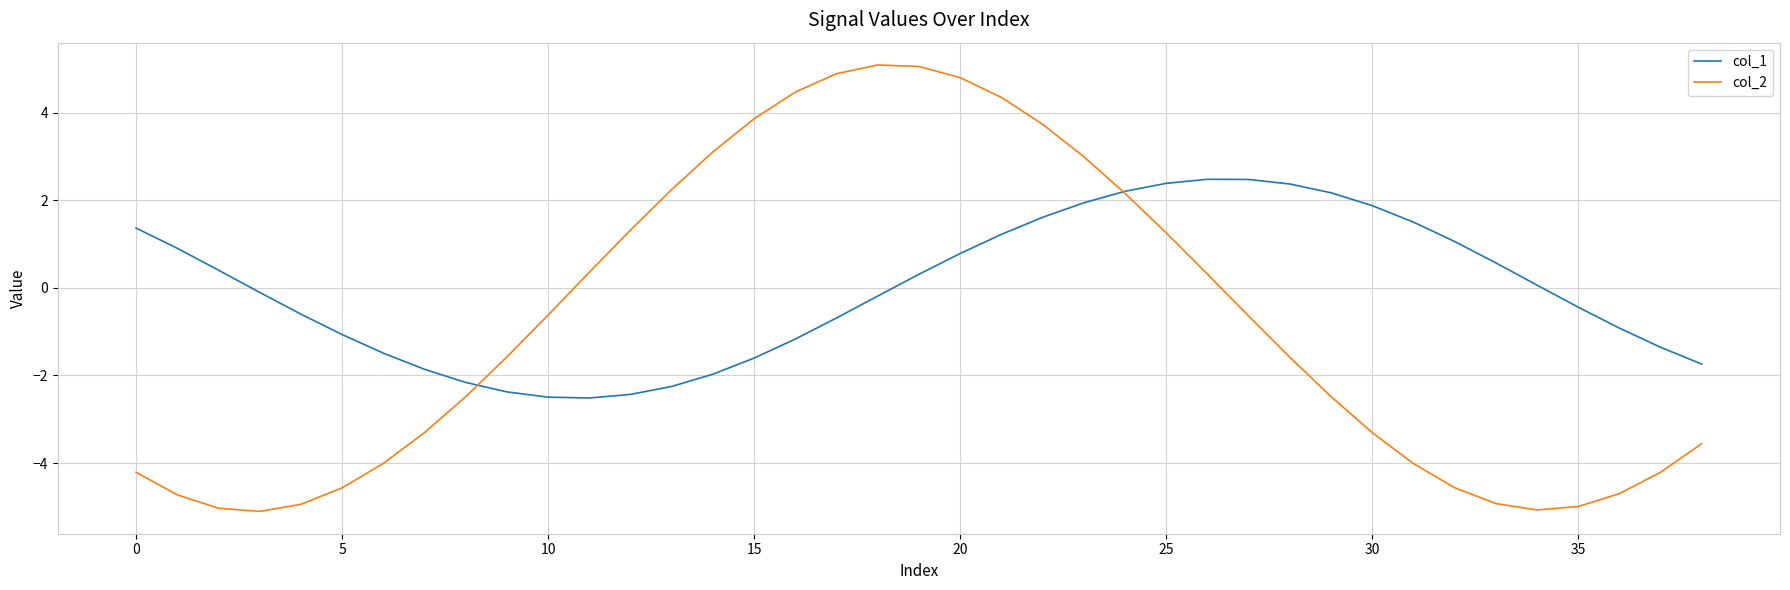

Which series has the largest range (max minus min)?

col_2